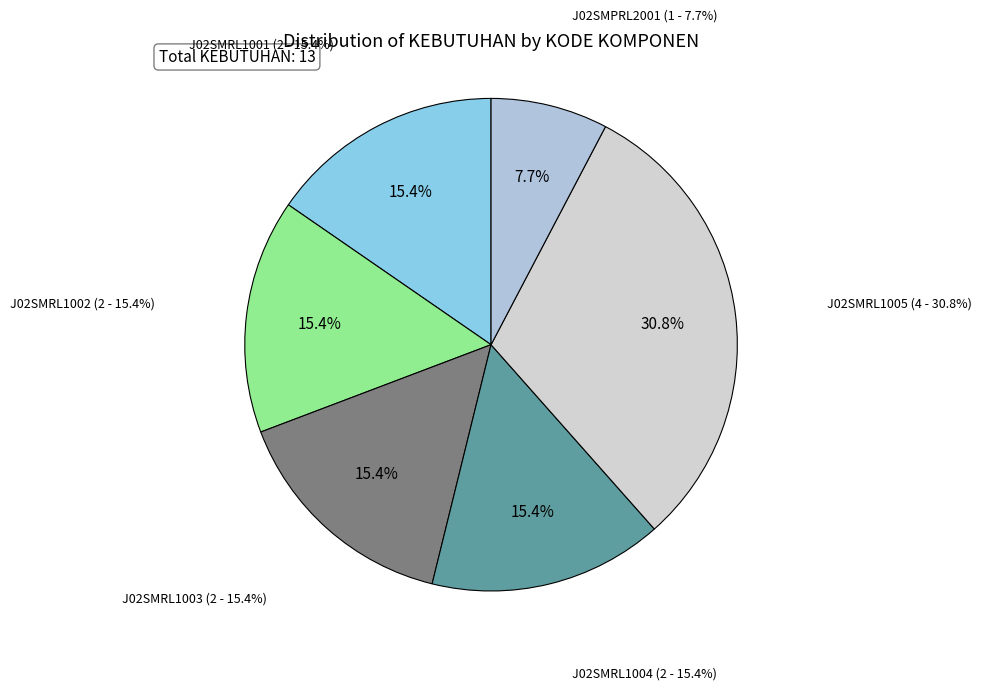

True or false: J02SMRL1002 accounts for 15% of the total.

True